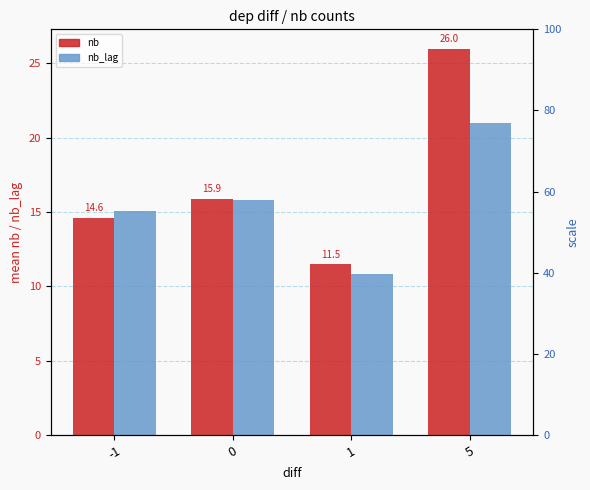

Where does the nb_lag series first go above 15?

-1